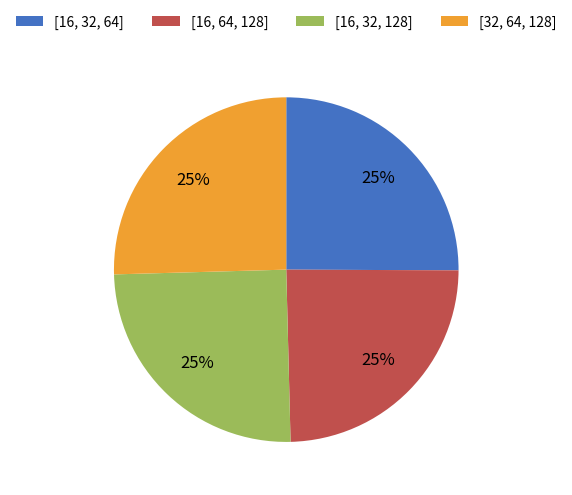

To the nearest percent, what is the average slice percentage?

25%